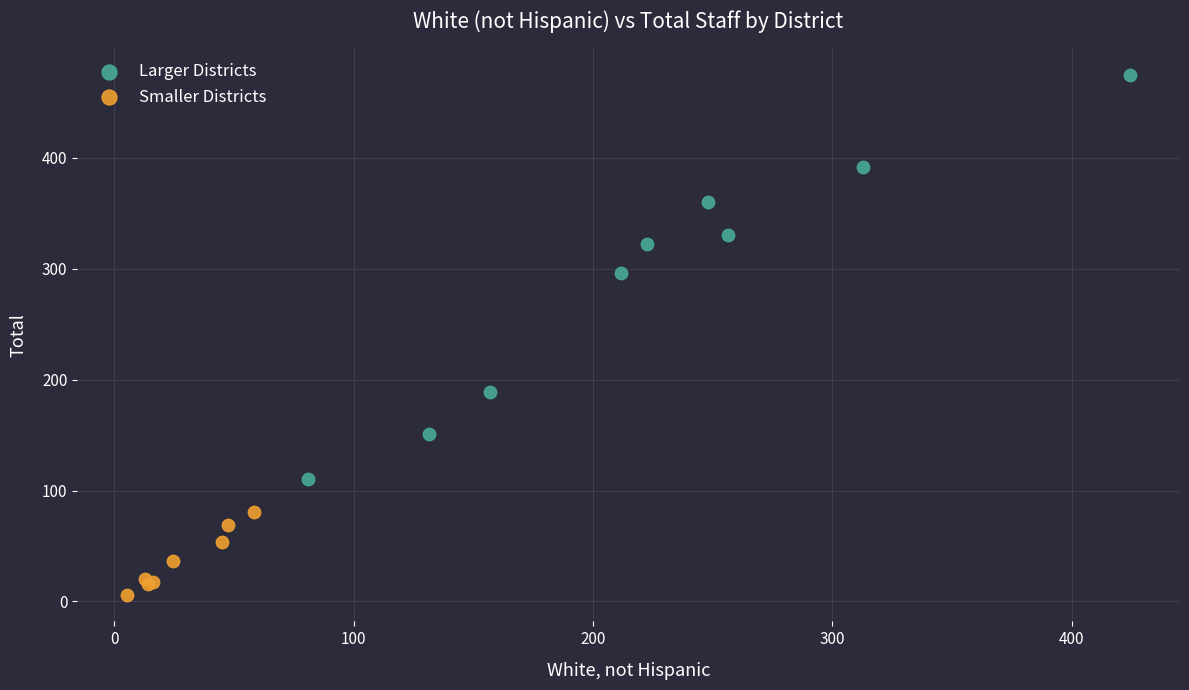

Which series has the largest Y range (max minus min)?

Larger Districts